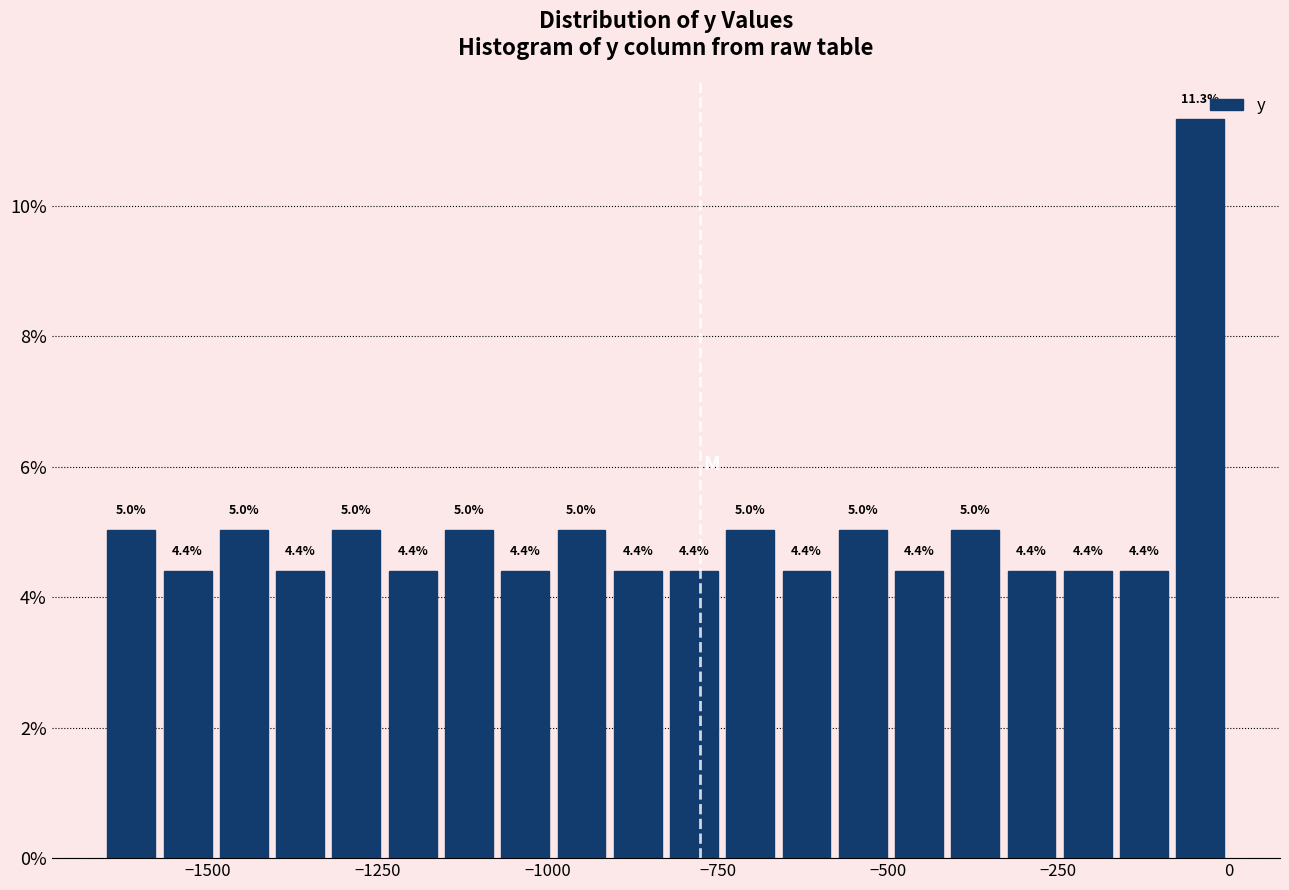

Around what value on the x-axis is the tallest bar? Give the approximate position of its centre, as read against the axis.

-50